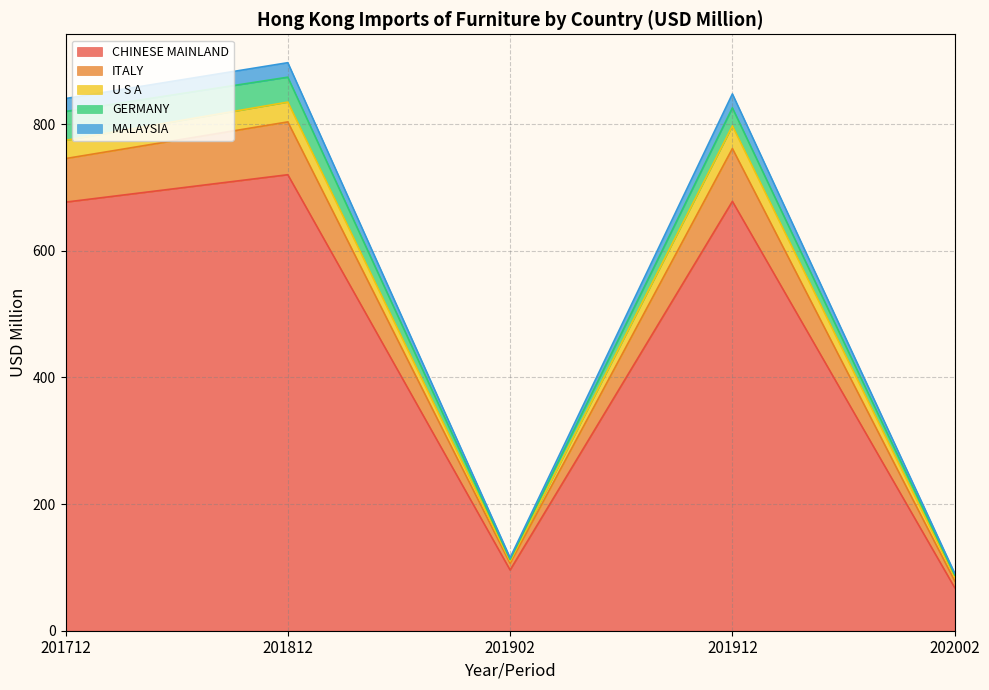

At which label does CHINESE MAINLAND reach its peak?

201812